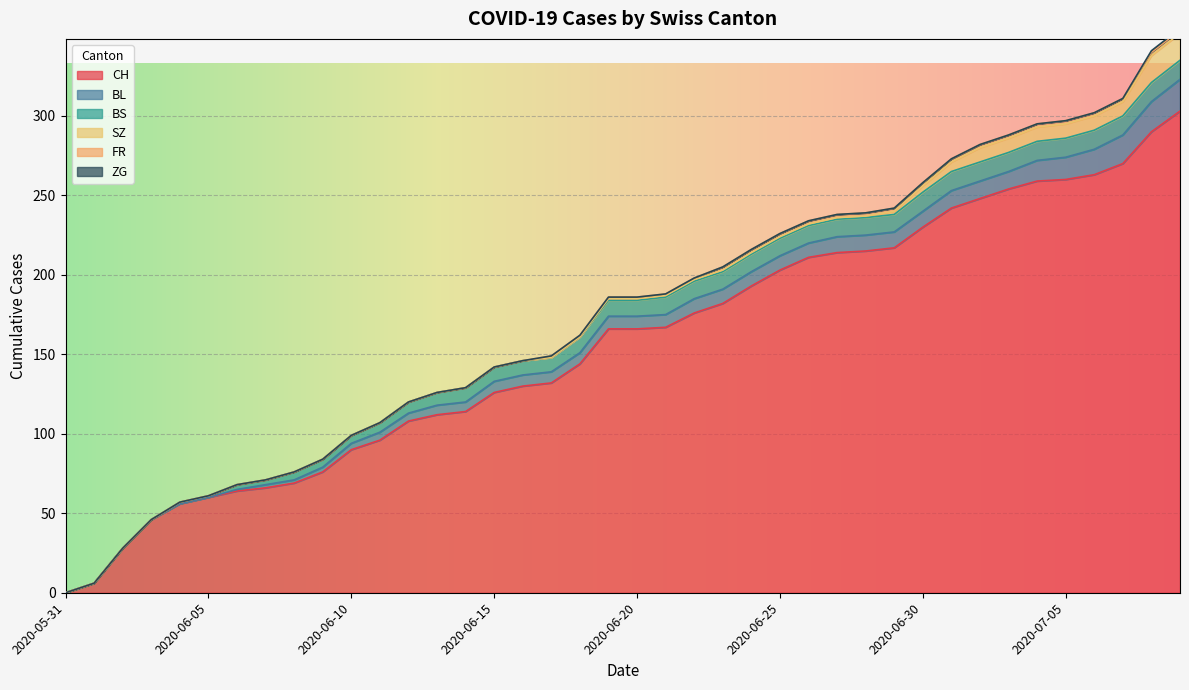

Reading left to right, transcribe all the data shown in this chart.

CH: 2020-05-31=0	2020-06-01=6	2020-06-02=28	2020-06-03=46	2020-06-04=56	2020-06-05=60	2020-06-06=64	2020-06-07=66	2020-06-08=69	2020-06-09=76	2020-06-10=90	2020-06-11=96	2020-06-12=108	2020-06-13=112	2020-06-14=114	2020-06-15=126	2020-06-16=130	2020-06-17=132	2020-06-18=144	2020-06-19=166	2020-06-20=166	2020-06-21=167	2020-06-22=176	2020-06-23=182	2020-06-24=193	2020-06-25=203	2020-06-26=211	2020-06-27=214	2020-06-28=215	2020-06-29=217	2020-06-30=230	2020-07-01=242	2020-07-02=248	2020-07-03=254	2020-07-04=259	2020-07-05=260	2020-07-06=263	2020-07-07=270	2020-07-08=290	2020-07-09=303
BL: 2020-05-31=0	2020-06-01=0	2020-06-02=0	2020-06-03=0	2020-06-04=0	2020-06-05=0	2020-06-06=1	2020-06-07=2	2020-06-08=2	2020-06-09=3	2020-06-10=4	2020-06-11=5	2020-06-12=5	2020-06-13=6	2020-06-14=6	2020-06-15=7	2020-06-16=7	2020-06-17=7	2020-06-18=7	2020-06-19=8	2020-06-20=8	2020-06-21=8	2020-06-22=9	2020-06-23=9	2020-06-24=9	2020-06-25=9	2020-06-26=9	2020-06-27=10	2020-06-28=10	2020-06-29=10	2020-06-30=10	2020-07-01=11	2020-07-02=11	2020-07-03=11	2020-07-04=13	2020-07-05=14	2020-07-06=16	2020-07-07=18	2020-07-08=19	2020-07-09=20
BS: 2020-05-31=0	2020-06-01=0	2020-06-02=0	2020-06-03=0	2020-06-04=1	2020-06-05=1	2020-06-06=3	2020-06-07=3	2020-06-08=5	2020-06-09=5	2020-06-10=5	2020-06-11=6	2020-06-12=7	2020-06-13=8	2020-06-14=9	2020-06-15=9	2020-06-16=9	2020-06-17=9	2020-06-18=10	2020-06-19=10	2020-06-20=10	2020-06-21=11	2020-06-22=11	2020-06-23=11	2020-06-24=11	2020-06-25=11	2020-06-26=11	2020-06-27=11	2020-06-28=11	2020-06-29=11	2020-06-30=12	2020-07-01=12	2020-07-02=12	2020-07-03=12	2020-07-04=12	2020-07-05=12	2020-07-06=12	2020-07-07=12	2020-07-08=12	2020-07-09=12
SZ: 2020-05-31=0	2020-06-01=0	2020-06-02=0	2020-06-03=0	2020-06-04=0	2020-06-05=0	2020-06-06=0	2020-06-07=0	2020-06-08=0	2020-06-09=0	2020-06-10=0	2020-06-11=0	2020-06-12=0	2020-06-13=0	2020-06-14=0	2020-06-15=0	2020-06-16=0	2020-06-17=0	2020-06-18=0	2020-06-19=1	2020-06-20=1	2020-06-21=1	2020-06-22=1	2020-06-23=1	2020-06-24=1	2020-06-25=1	2020-06-26=1	2020-06-27=1	2020-06-28=1	2020-06-29=2	2020-06-30=4	2020-07-01=6	2020-07-02=9	2020-07-03=9	2020-07-04=9	2020-07-05=9	2020-07-06=9	2020-07-07=9	2020-07-08=17	2020-07-09=17
FR: 2020-05-31=0	2020-06-01=0	2020-06-02=0	2020-06-03=0	2020-06-04=0	2020-06-05=0	2020-06-06=0	2020-06-07=0	2020-06-08=0	2020-06-09=0	2020-06-10=0	2020-06-11=0	2020-06-12=0	2020-06-13=0	2020-06-14=0	2020-06-15=0	2020-06-16=0	2020-06-17=1	2020-06-18=1	2020-06-19=1	2020-06-20=1	2020-06-21=1	2020-06-22=1	2020-06-23=2	2020-06-24=2	2020-06-25=2	2020-06-26=2	2020-06-27=2	2020-06-28=2	2020-06-29=2	2020-06-30=2	2020-07-01=2	2020-07-02=2	2020-07-03=2	2020-07-04=2	2020-07-05=2	2020-07-06=2	2020-07-07=2	2020-07-08=2	2020-07-09=2
ZG: 2020-05-31=0	2020-06-01=0	2020-06-02=0	2020-06-03=0	2020-06-04=0	2020-06-05=0	2020-06-06=0	2020-06-07=0	2020-06-08=0	2020-06-09=0	2020-06-10=0	2020-06-11=0	2020-06-12=0	2020-06-13=0	2020-06-14=0	2020-06-15=0	2020-06-16=0	2020-06-17=0	2020-06-18=0	2020-06-19=0	2020-06-20=0	2020-06-21=0	2020-06-22=0	2020-06-23=0	2020-06-24=0	2020-06-25=0	2020-06-26=0	2020-06-27=0	2020-06-28=0	2020-06-29=0	2020-06-30=0	2020-07-01=0	2020-07-02=0	2020-07-03=0	2020-07-04=0	2020-07-05=0	2020-07-06=0	2020-07-07=0	2020-07-08=1	2020-07-09=1